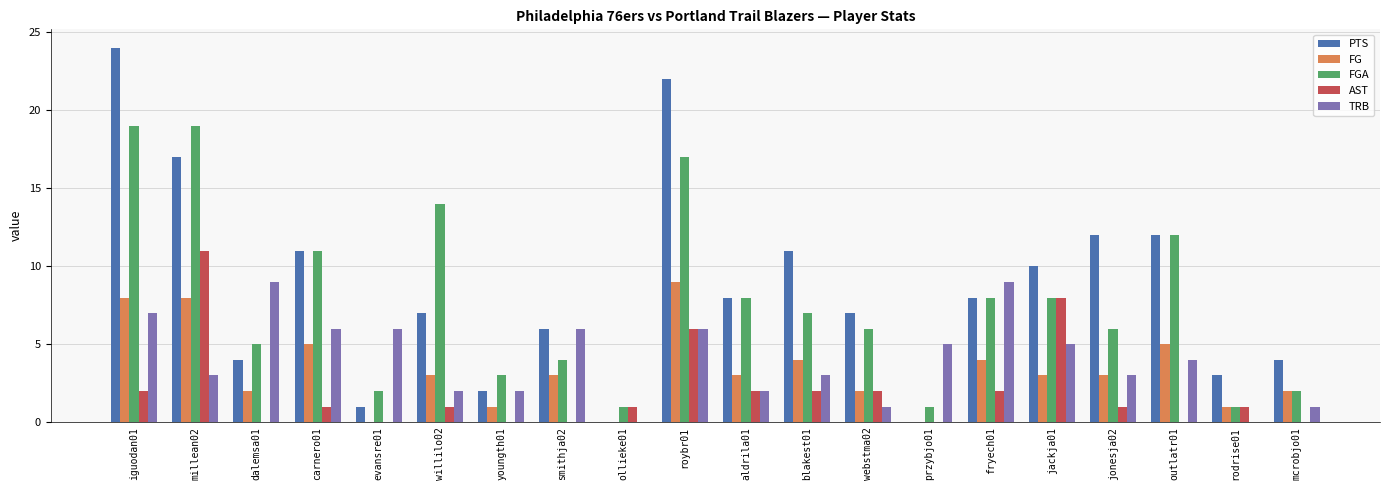

What is the maximum value shown in the chart?

24